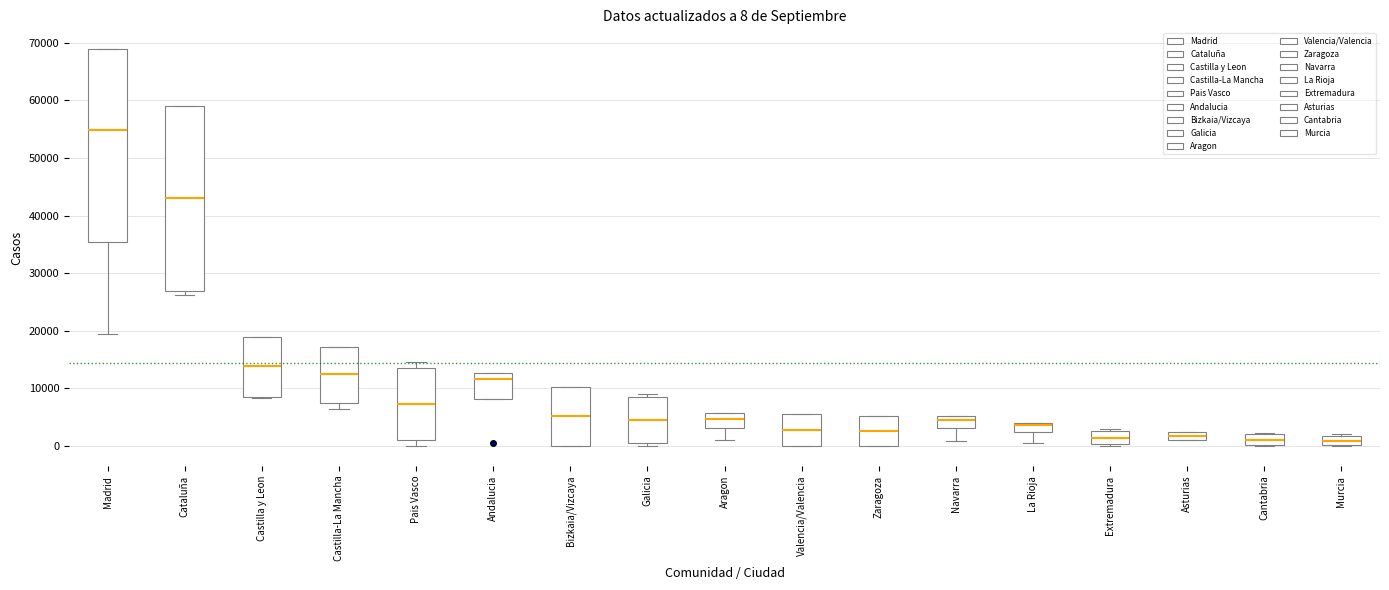

Comparing the boxes themselves (not the whiskers), which one is the tallest?

Madrid